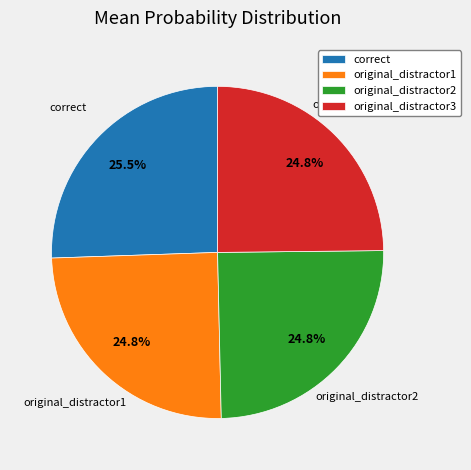

Which category has the biggest portion of the pie?

correct